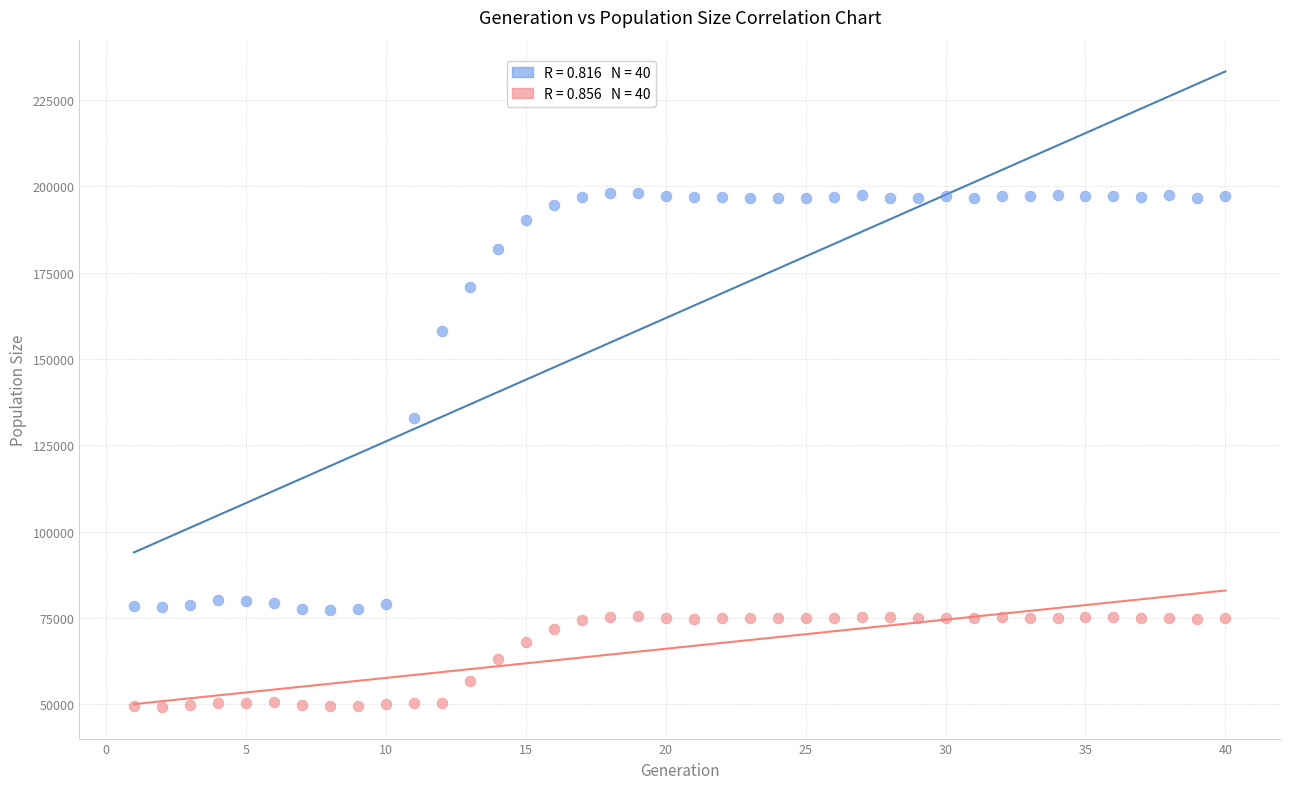

Across all series, what Y value is closest to 123632?

132787